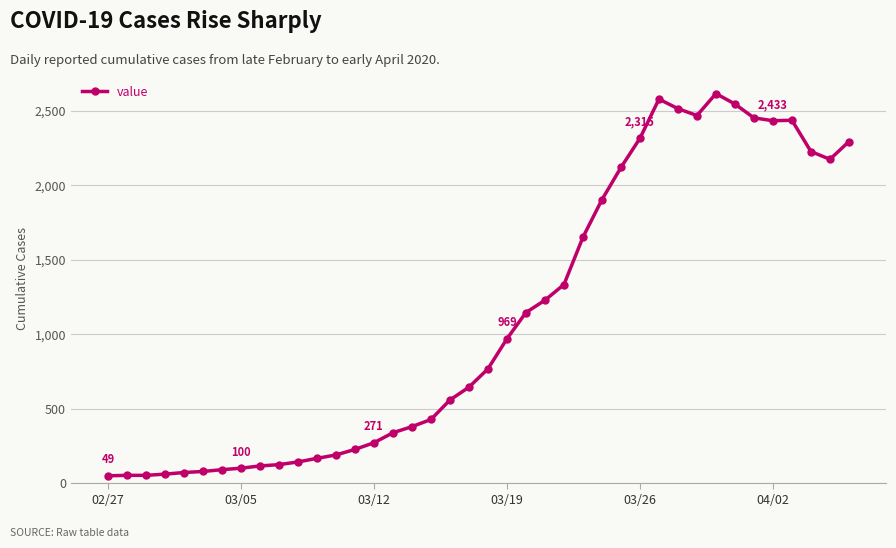

What is the maximum value shown in the chart?

2615